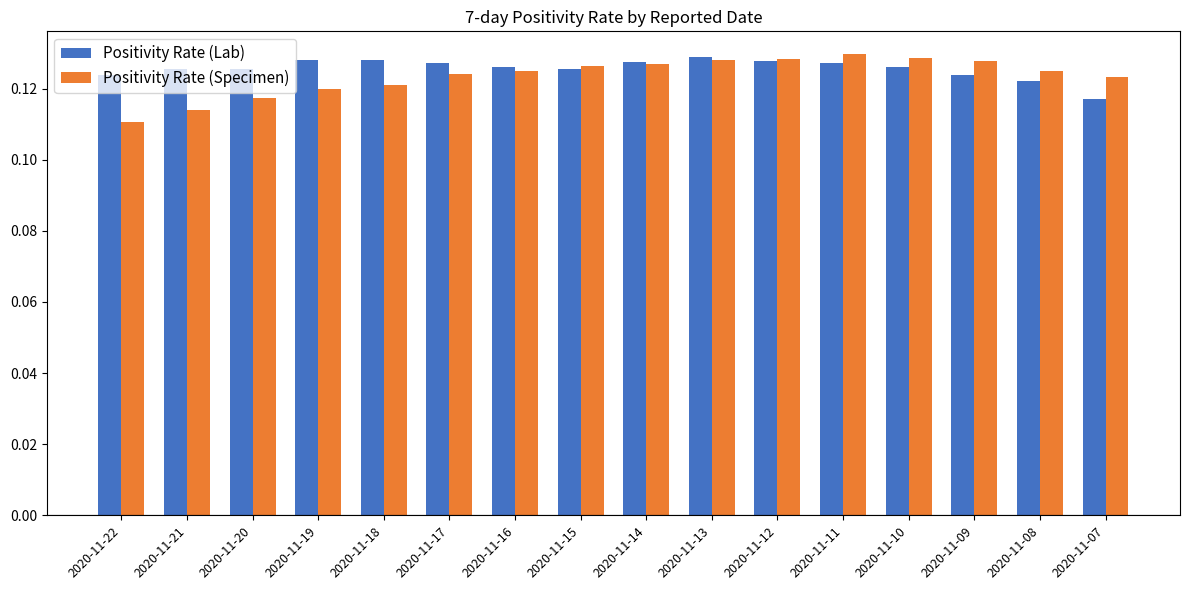

What is the sum of all Positivity Rate (Lab) values?

2.0